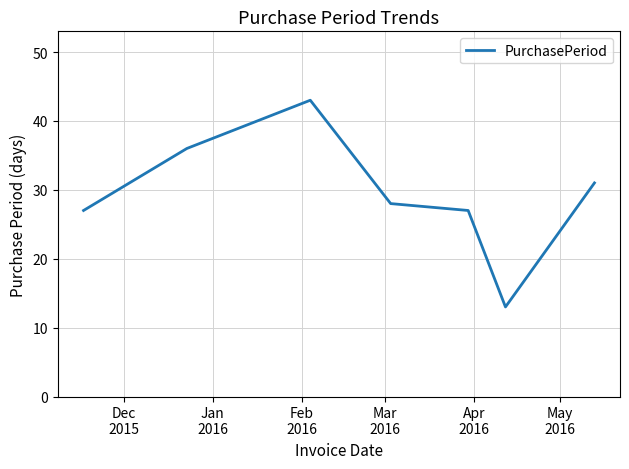

What is the difference between the maximum and second lowest values?

16